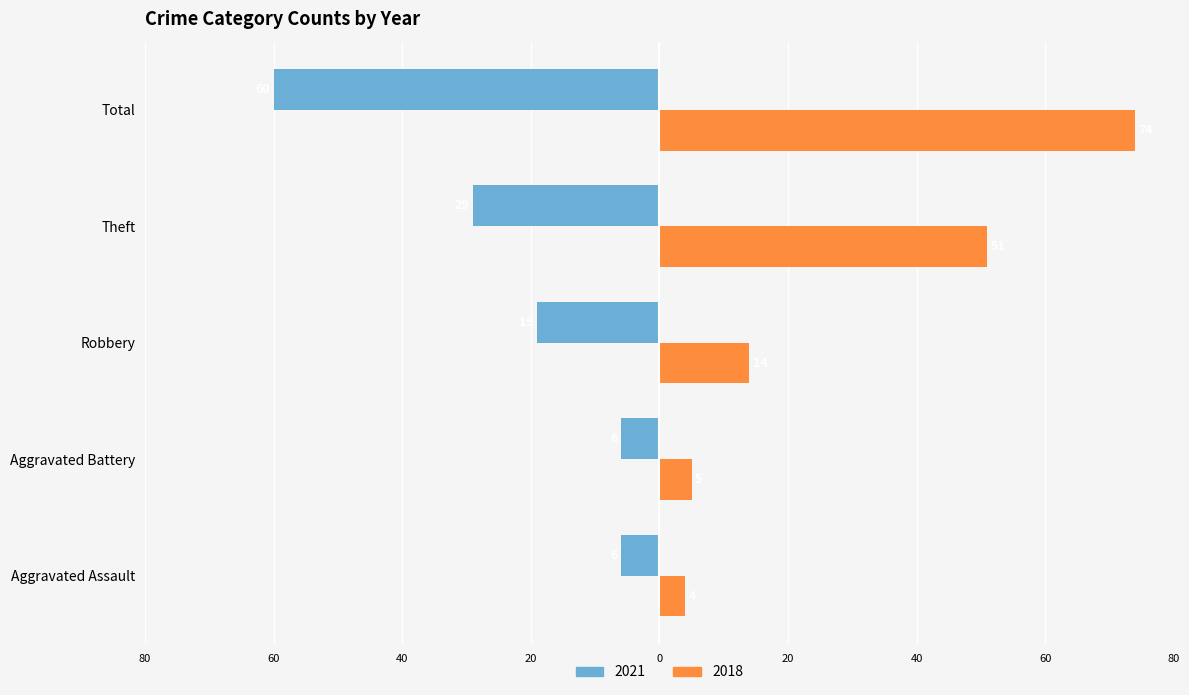

What are all the series names shown in the legend?

2021, 2018